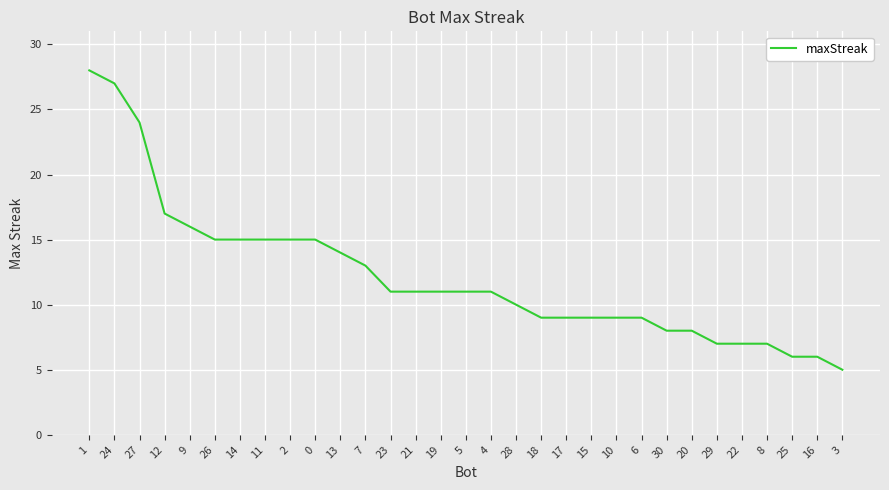

Which label corresponds to the largest value in the chart?

1